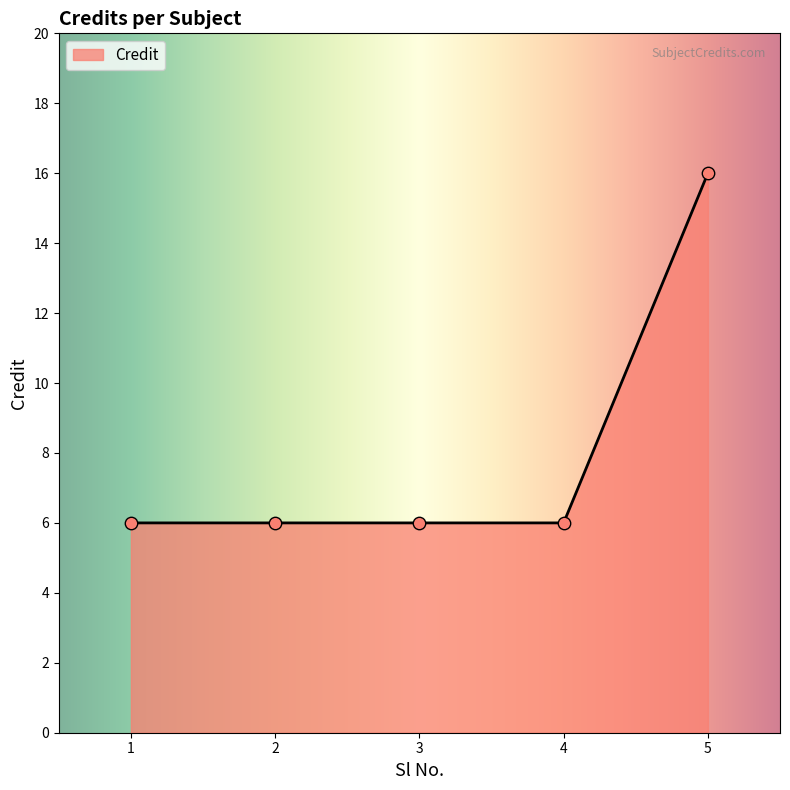

Approximately how many times larger is the value at 4 compared to 5?

0.4